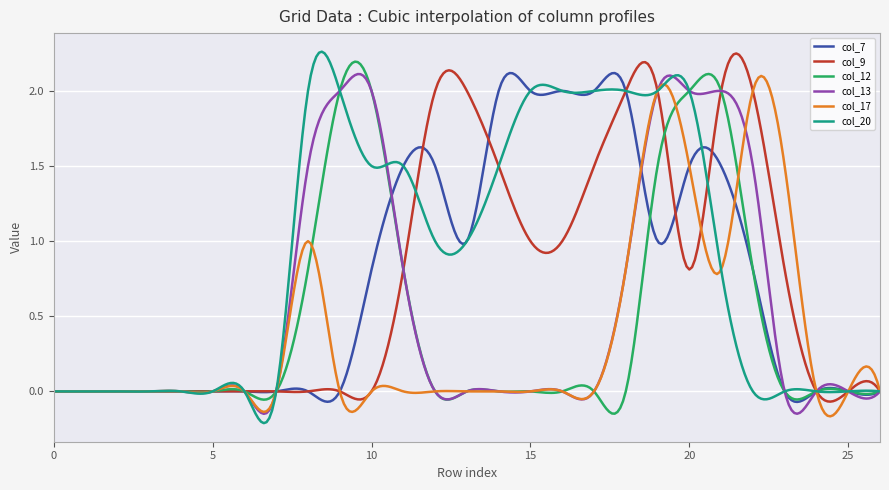

Which series has the largest total across all categories?

col_20